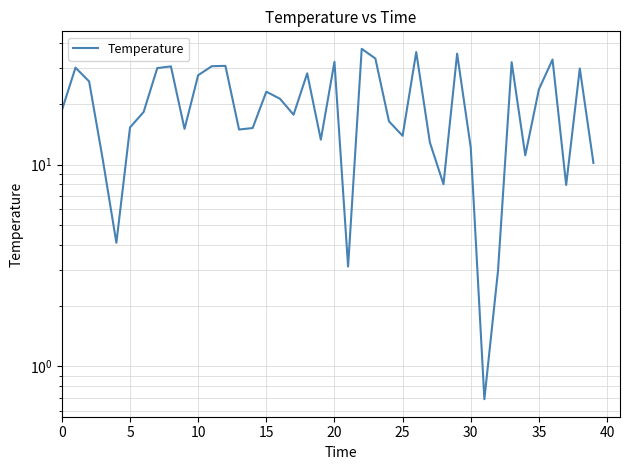

How many data points are less than 18?

19